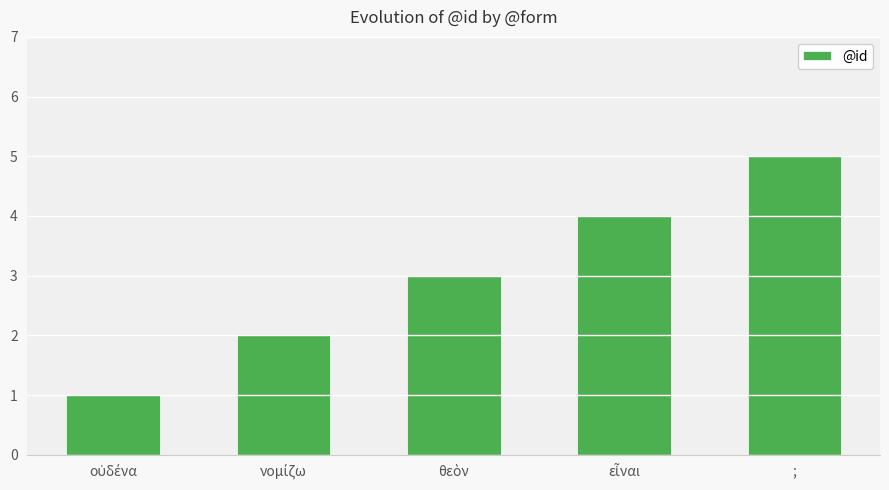

Count the number of categories in the chart.

5